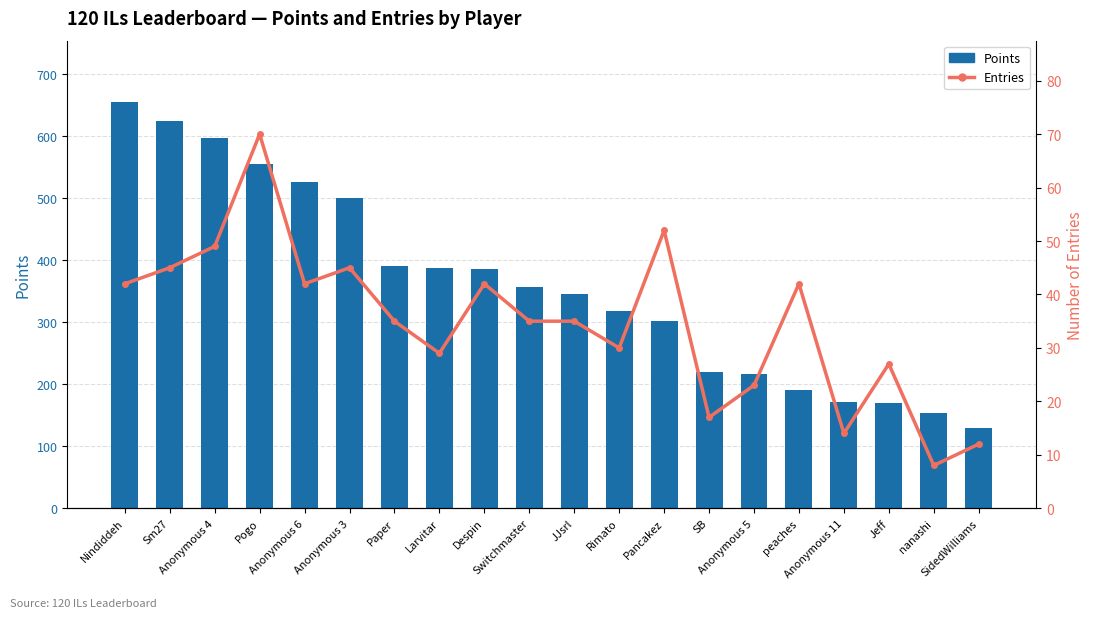

The Entries series shows 69 at peaches. True or false?

False